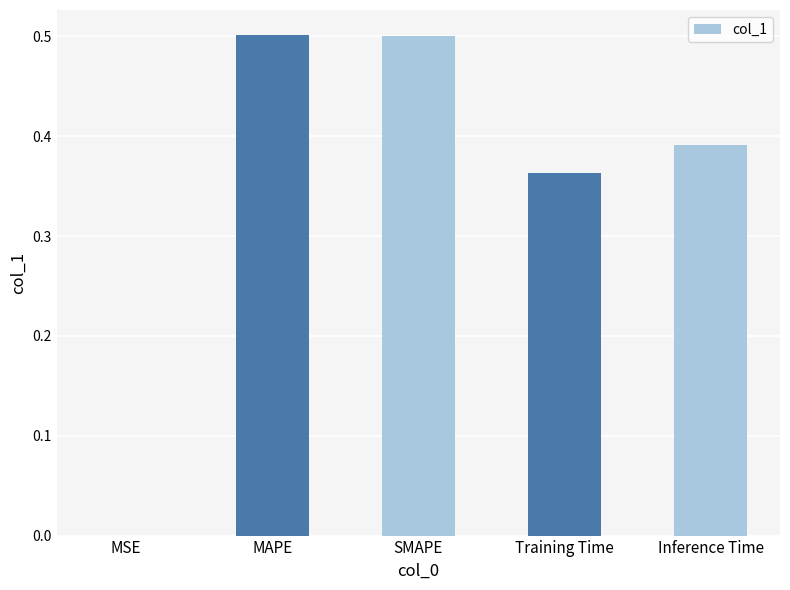

What is the change in value from MSE to SMAPE?

+0.5